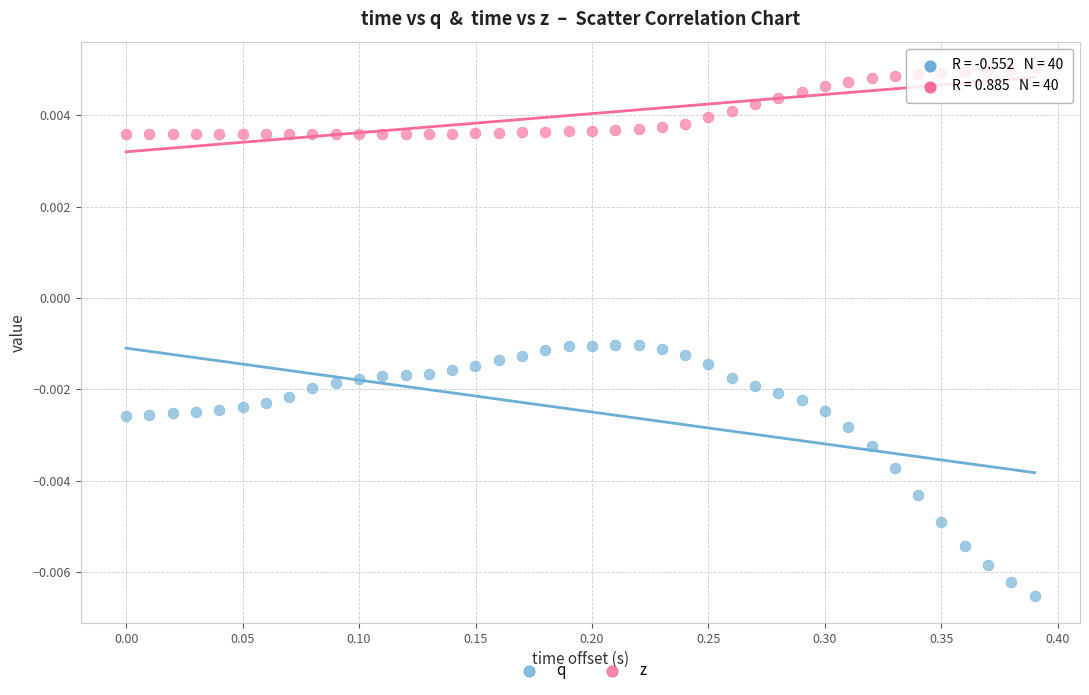

Which series has the largest Y range (max minus min)?

q